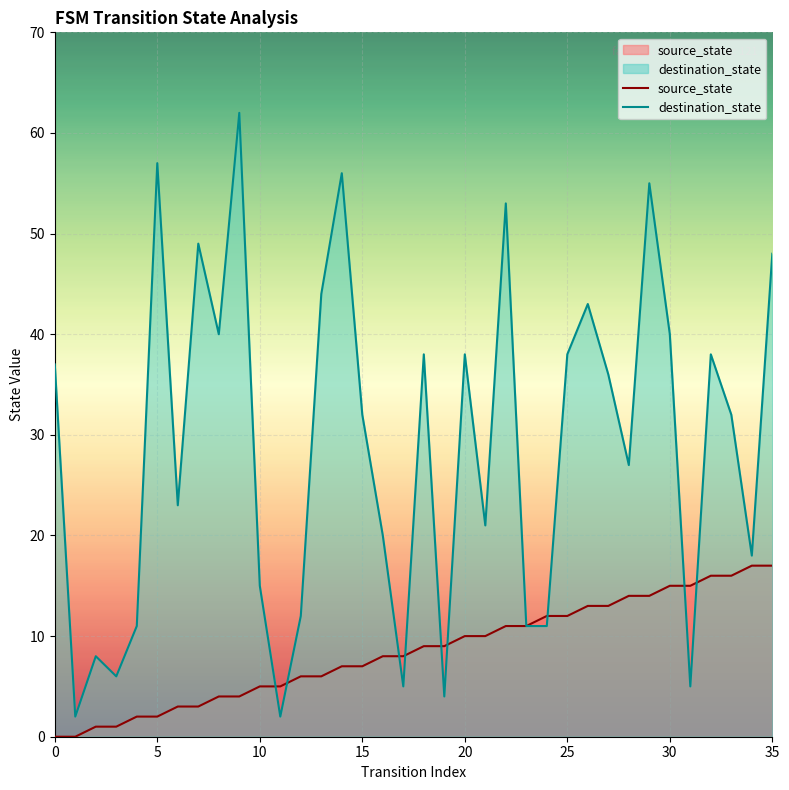

What is the value of the destination_state point at the 5th from the left?

11